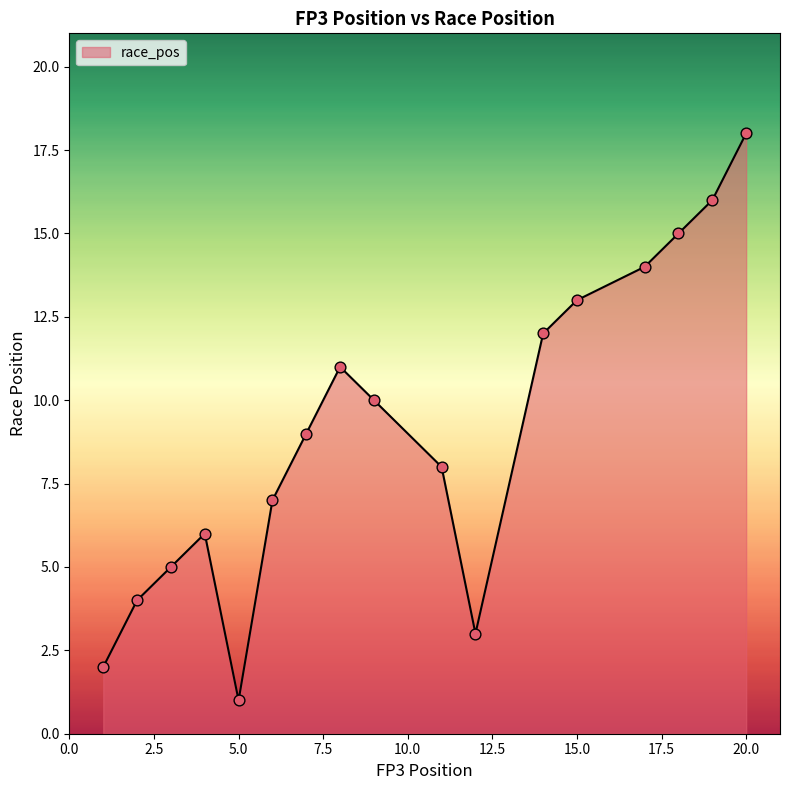

What is the difference between the maximum and minimum values?

17